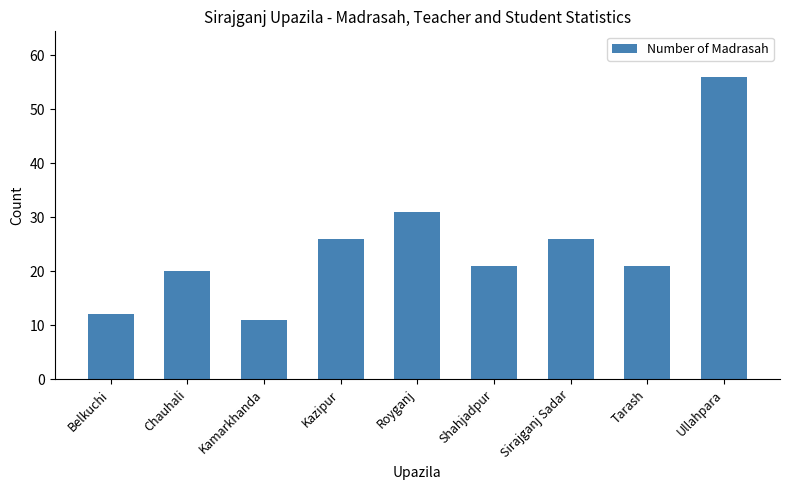

What is the approximate value at Sirajganj Sadar, to the nearest 5?

25